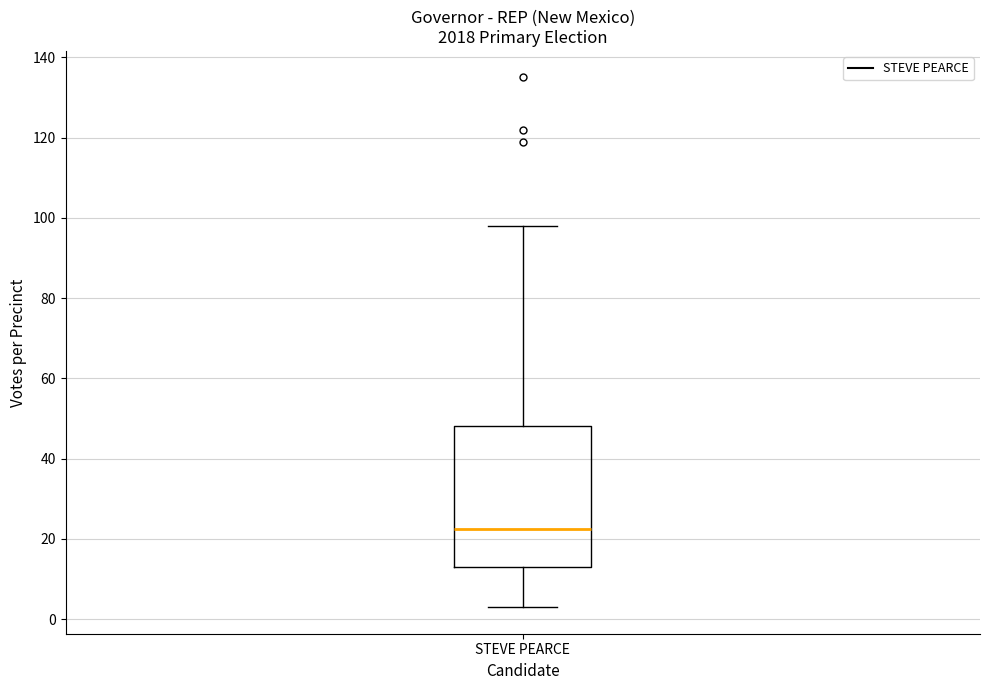

Read this box plot against the y-axis: the position of the median line, the range covered by the box, and the ends of both whiskers. The values are not printed on the chart, so give them approximately, as read against the axis.

median 22, box 14 to 48, whiskers 4 to 98